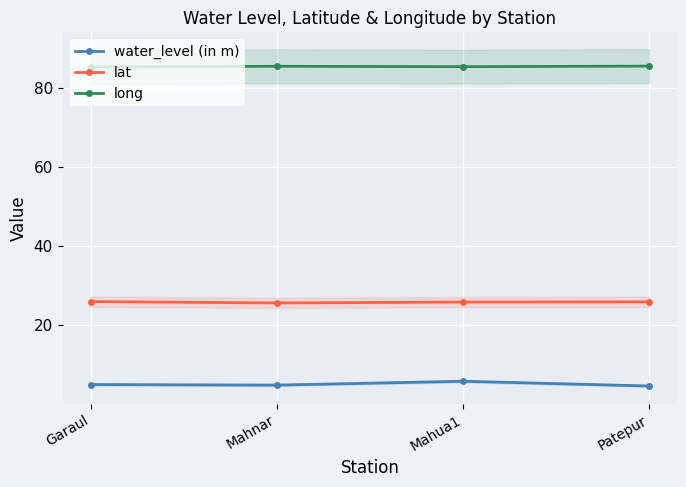

Where is lat nearest to the value 25?

Mahnar